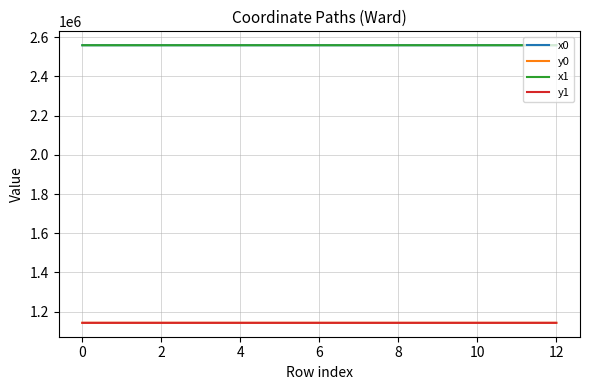

True or false: x1 and y1 intersect in this chart.

False